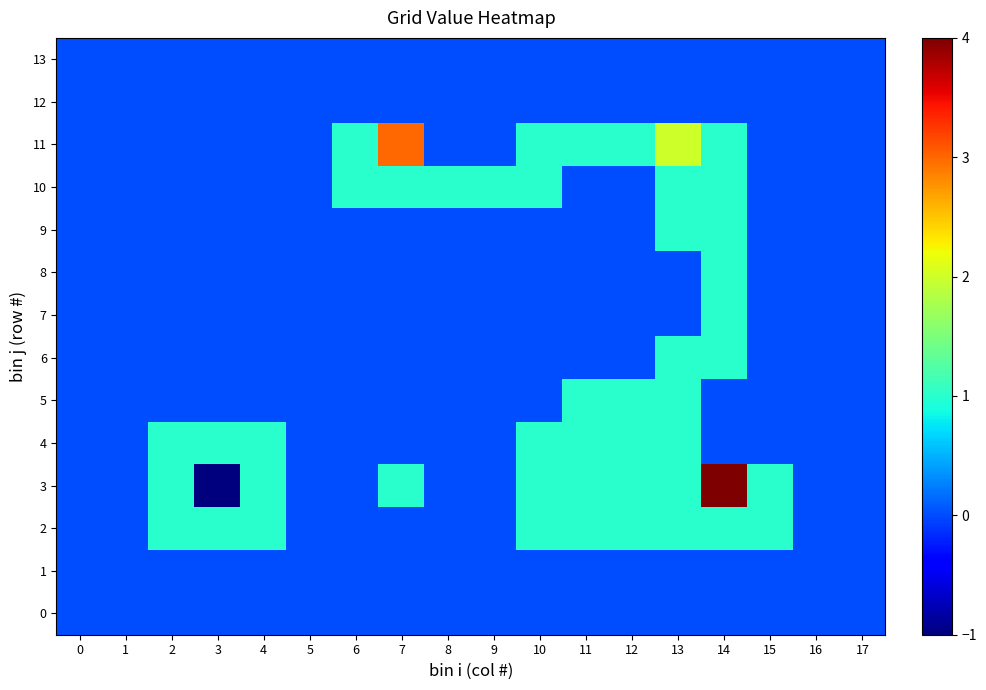

At which category is the sum across all series the highest?

14